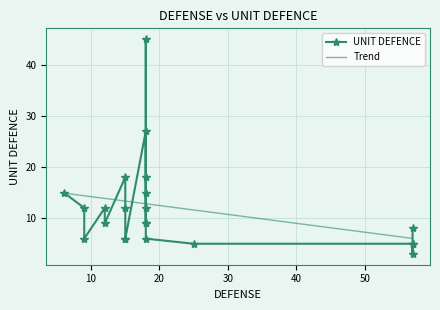

Reading left to right, extract all data points from this chart.

6=15	9=12	9=6	12=12	12=9	15=18	15=12	15=6	15=6	18=27	18=18	18=9	18=12	18=45	18=15	18=9	18=6	25=5	57=5	57=5	57=3	57=8